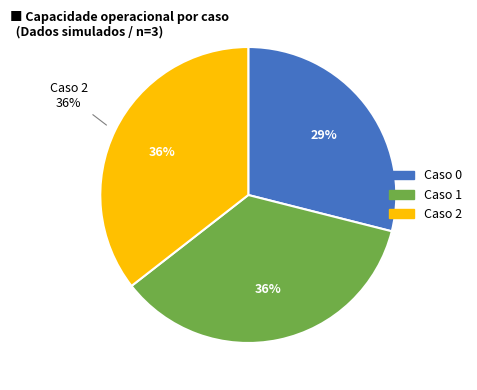

How many segments does this pie chart have?

3